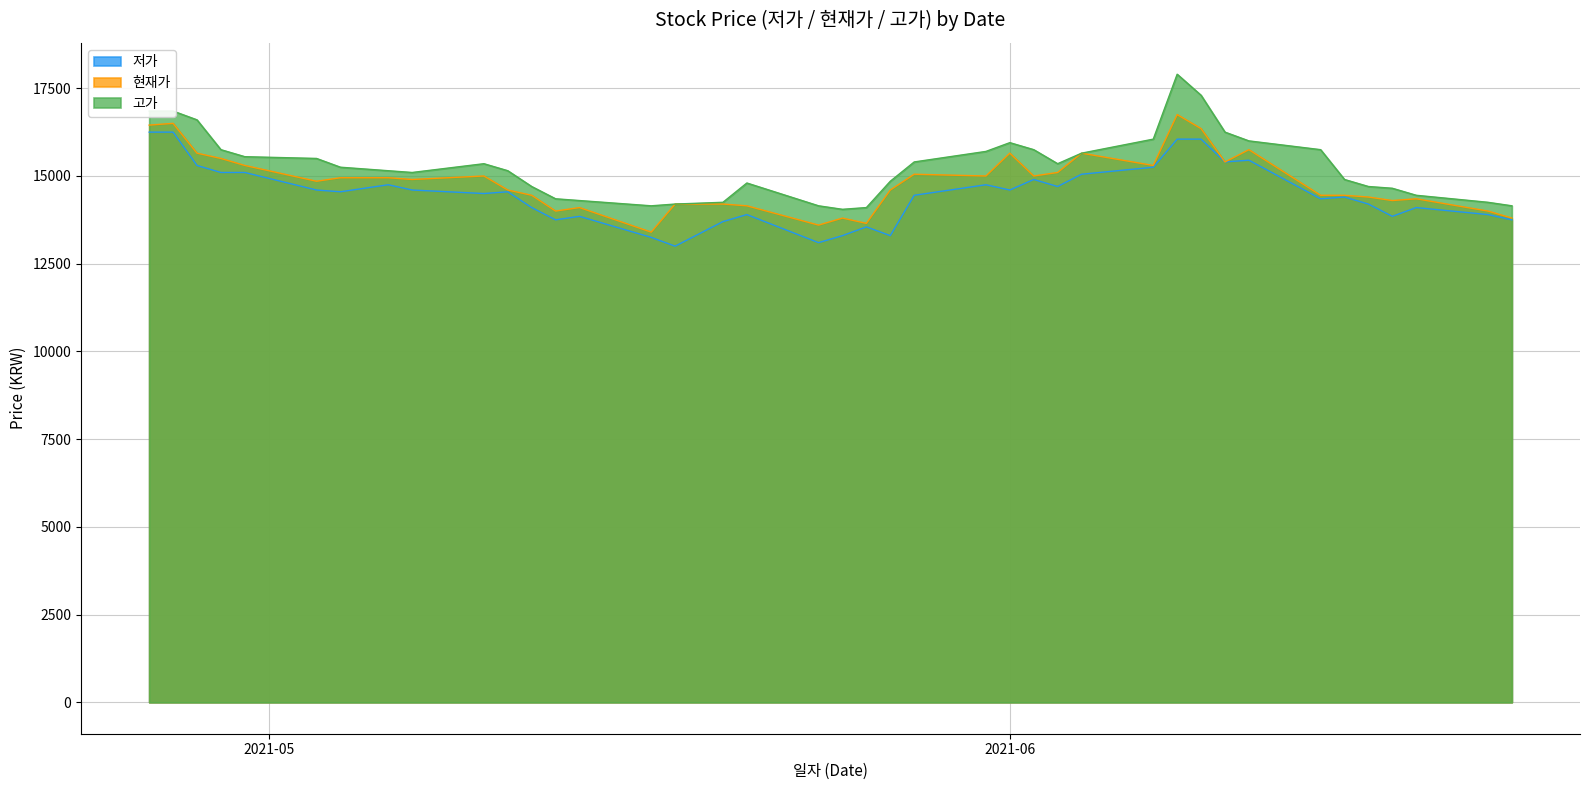

Which category has the lowest value across all series?

20210518